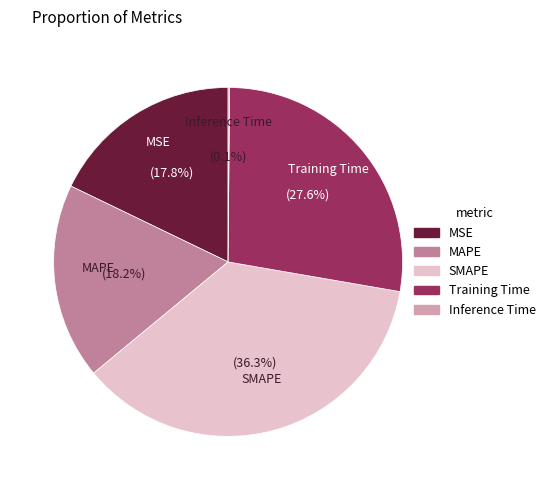

Do Training Time and MAPE together represent more than half of the pie?

No